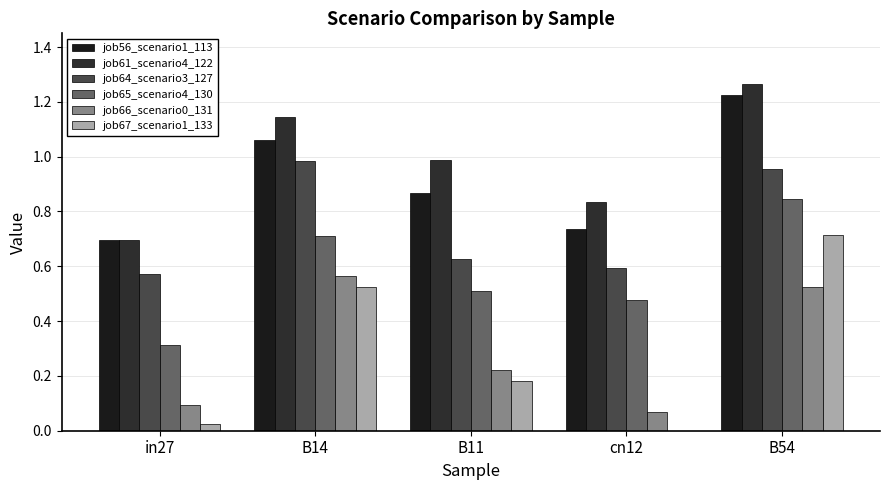

What is the sum of all job67_scenario1_133 values?

1.4